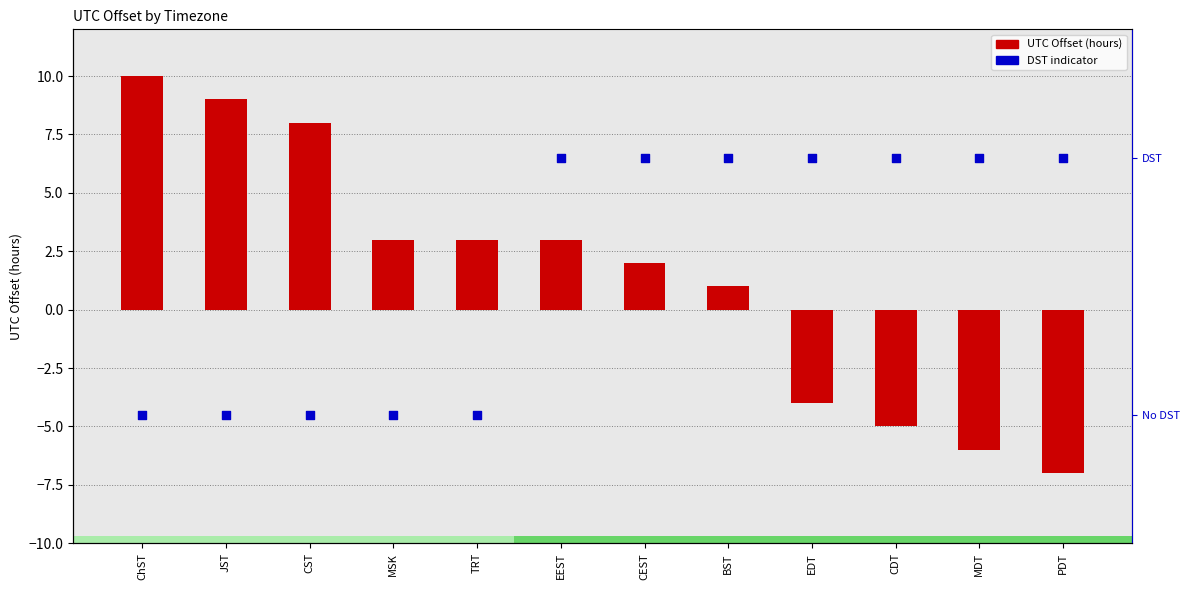

Which series has the largest total across all categories?

UTC Offset